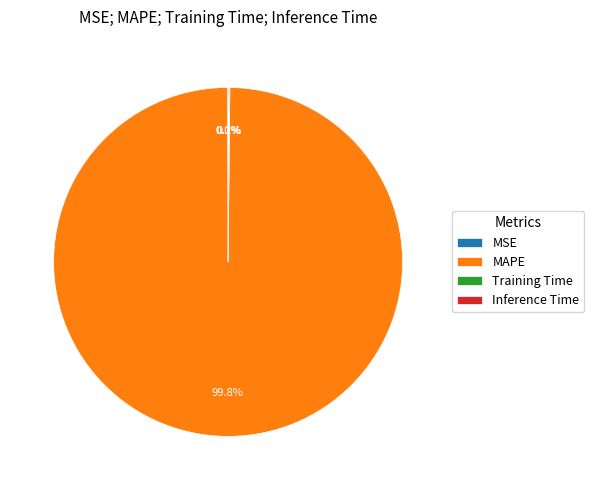

Does MAPE account for over 50% of the chart?

Yes